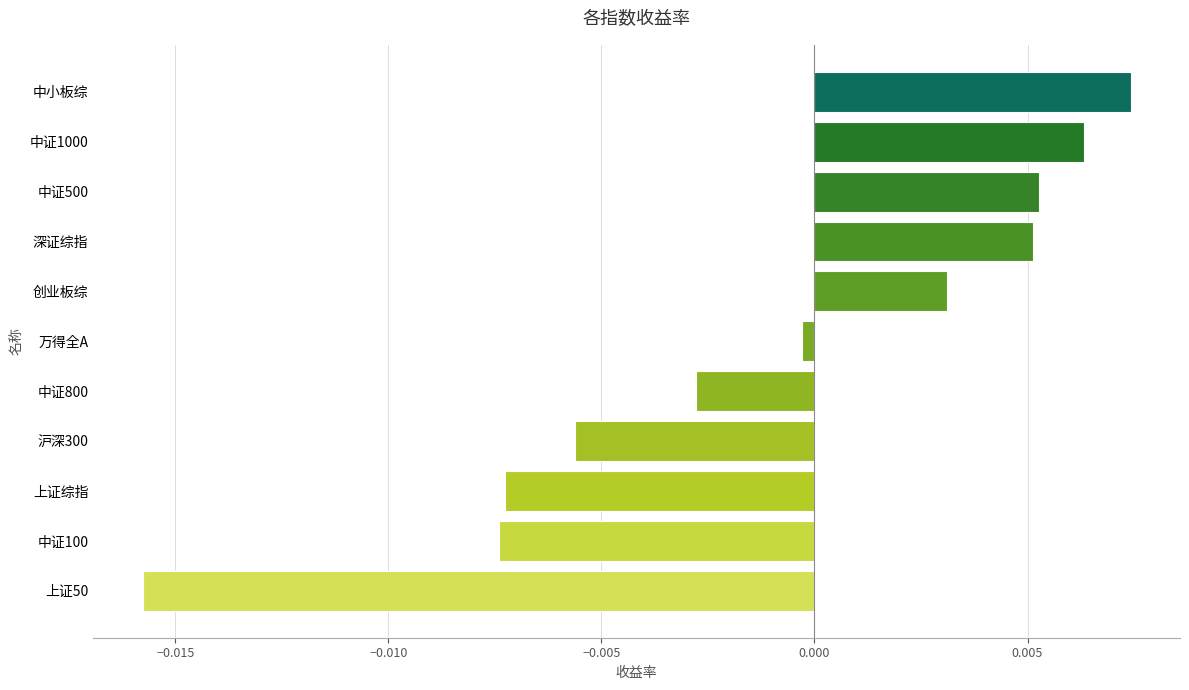

How many data points does each series have?

11